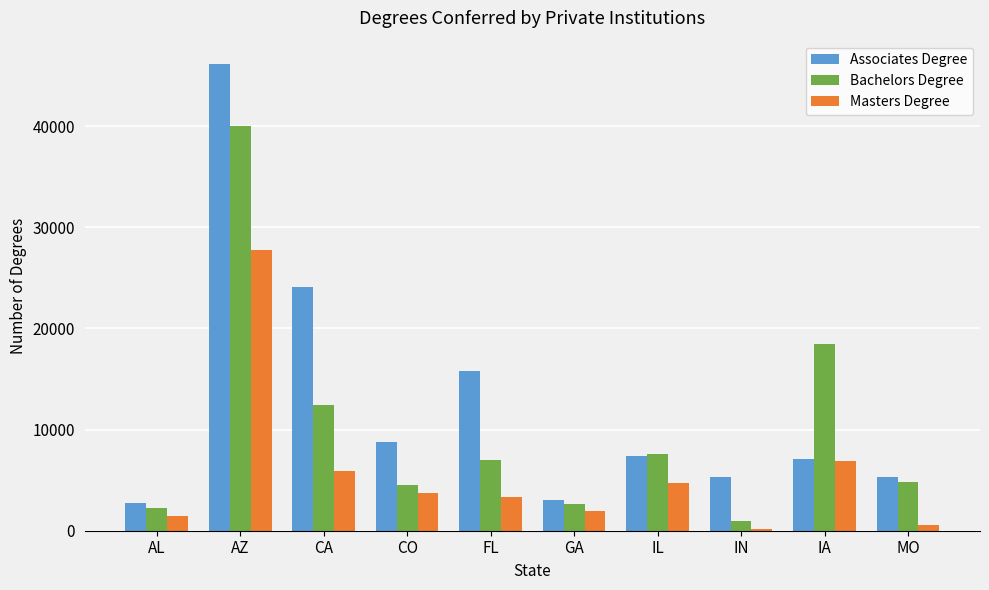

What is the difference between the Bachelors Degree values at IN and CO?

3638